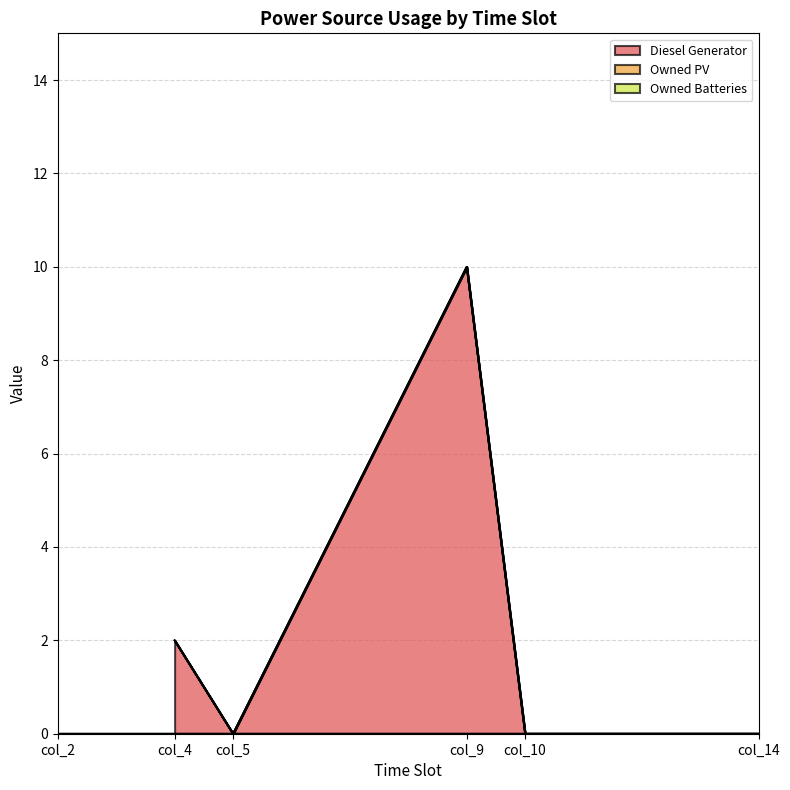

True or false: Diesel Generator has more than 0 interior local peaks.

True